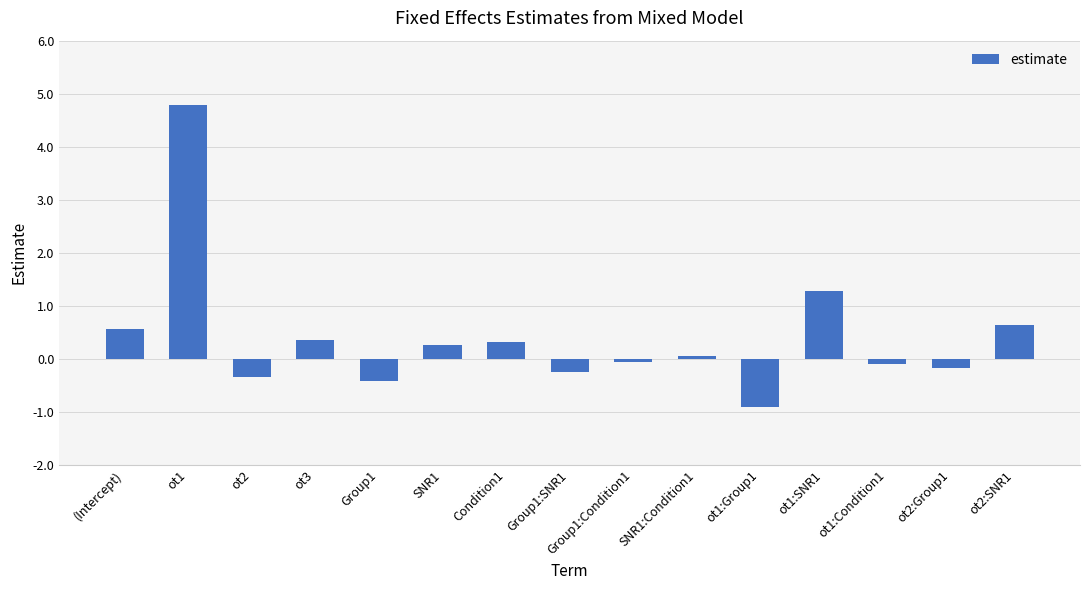

What is the change in value from SNR1 to ot2:Group1?

-0.4